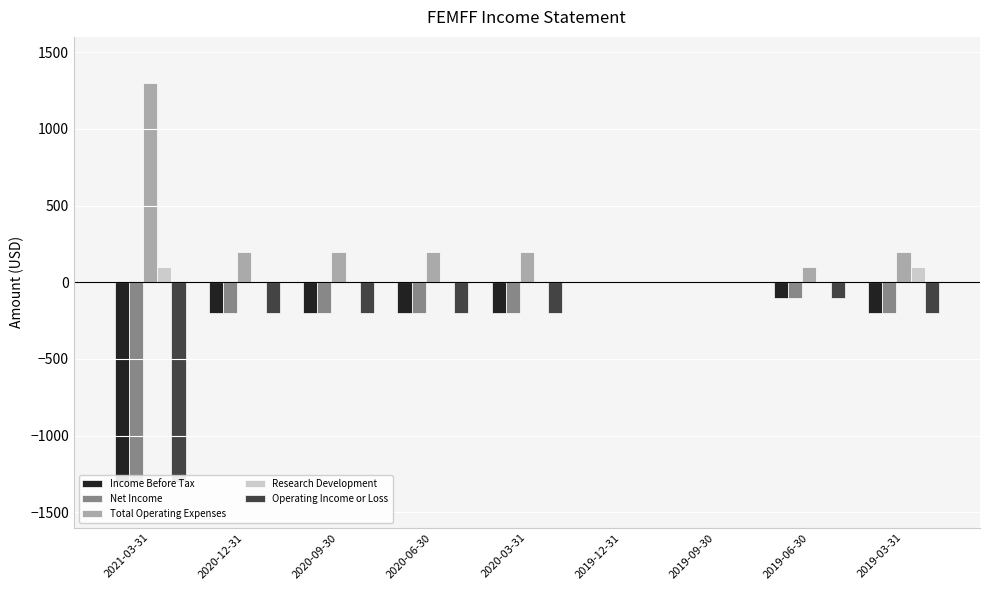

What is the label of the 1st bar from the right?

2019-03-31